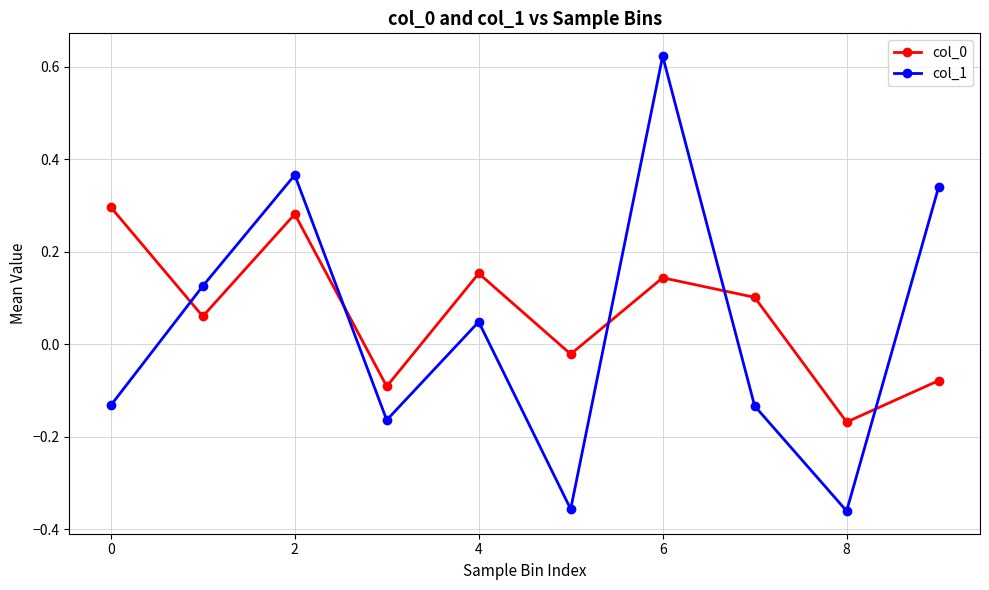

What is the difference between the maximum and minimum values in the col_1 series?

1.0